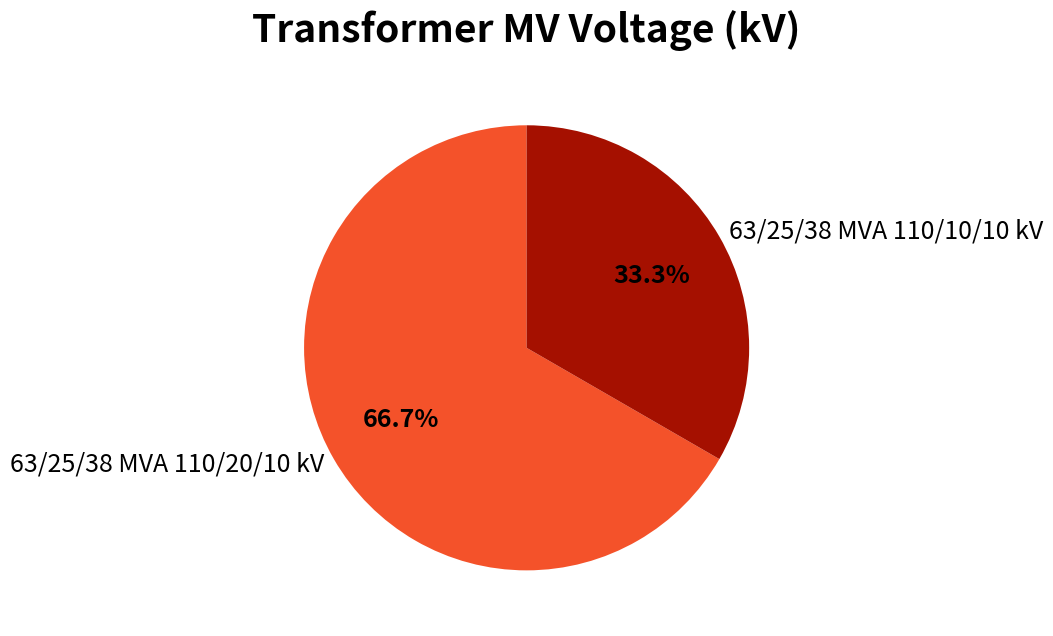

How much of the chart is everything except 63/25/38 MVA 110/10/10 kV?

66.7%